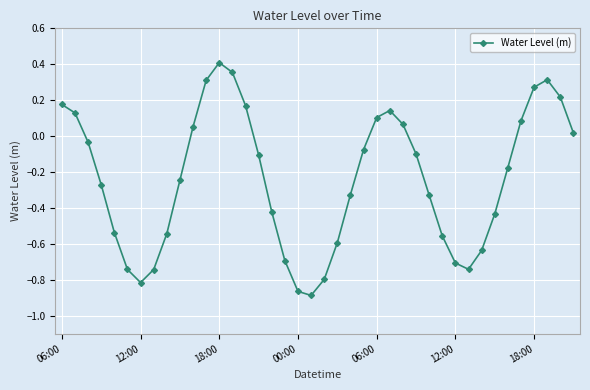

How many values are below 0?

25